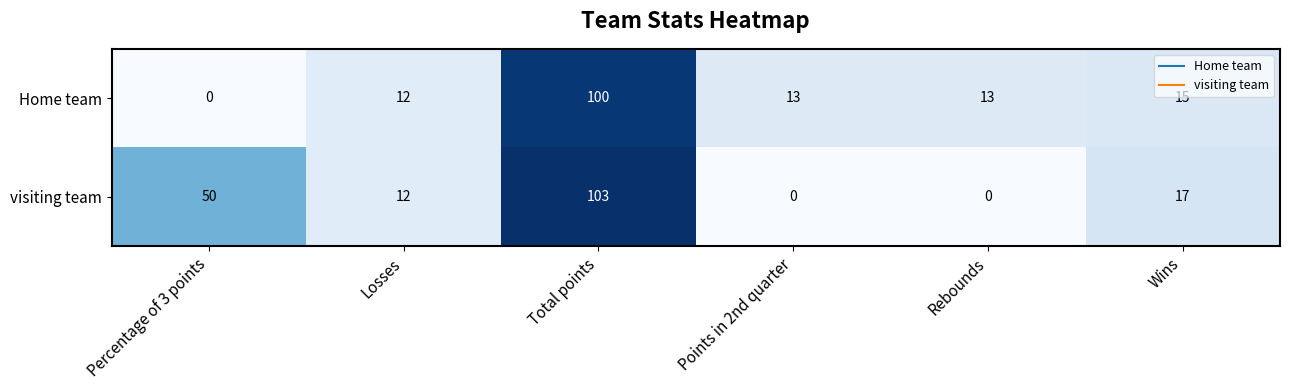

The value of visiting team at Points in 2nd quarter is 47. True or false?

False